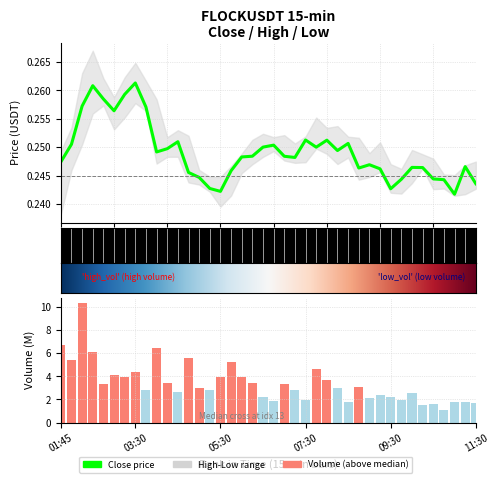

At which label does close reach its peak?

03:30